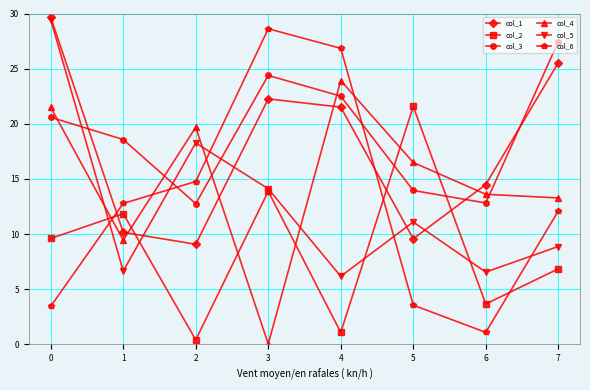

At how many categories does at least one series exceed 10?

8